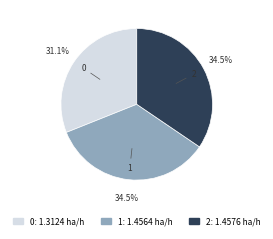

Is there a majority slice in this chart?

No